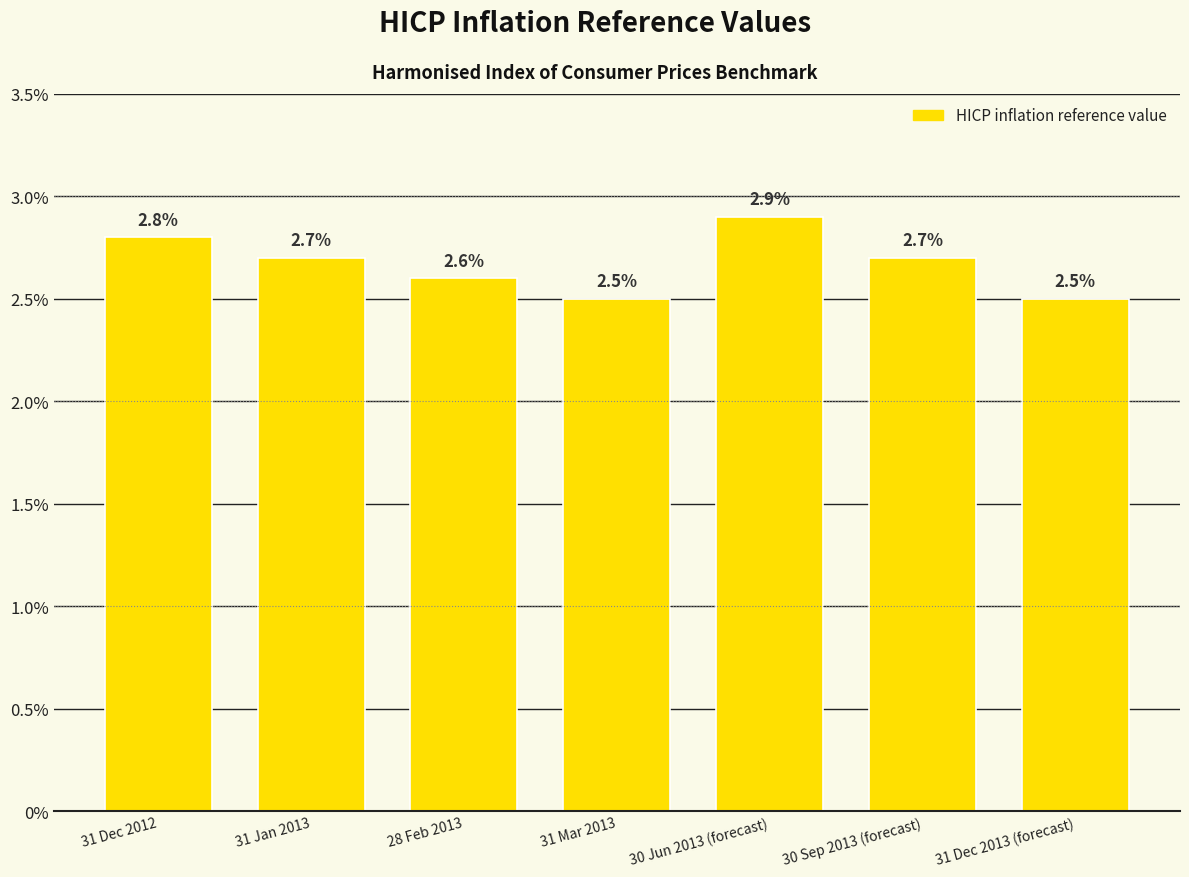

What position from the right is 31 Dec 2012?

7